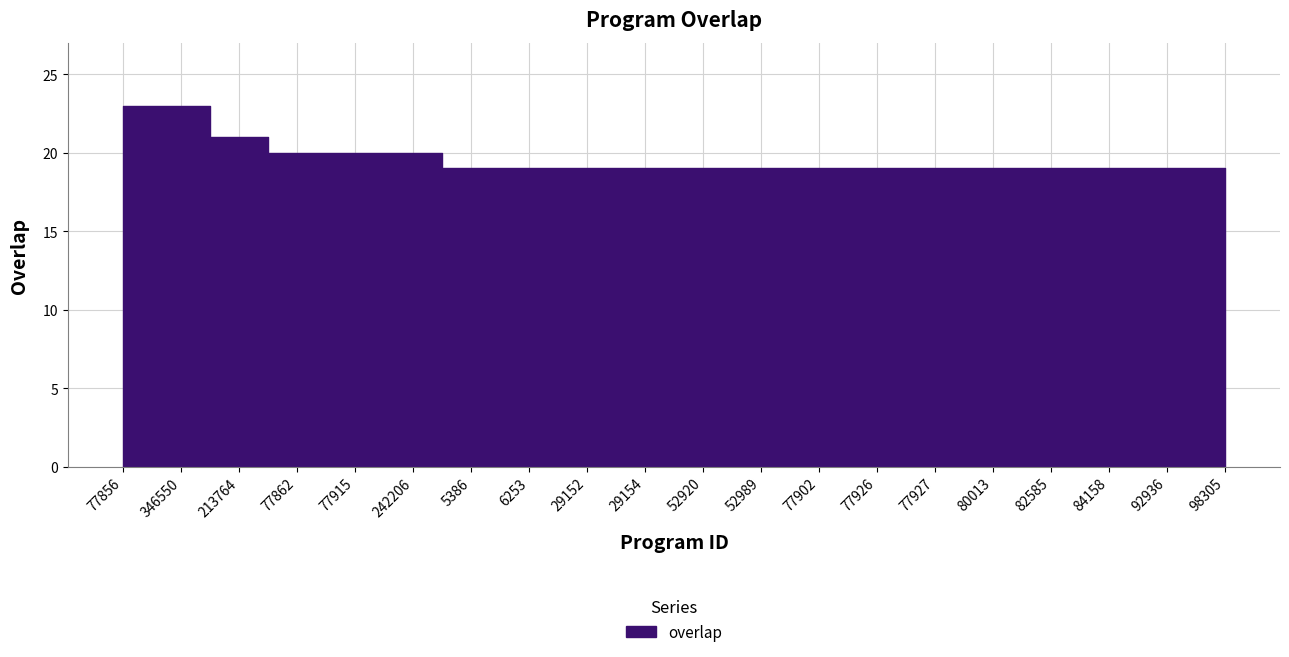

Between 5386 and 29154, which is larger?

5386